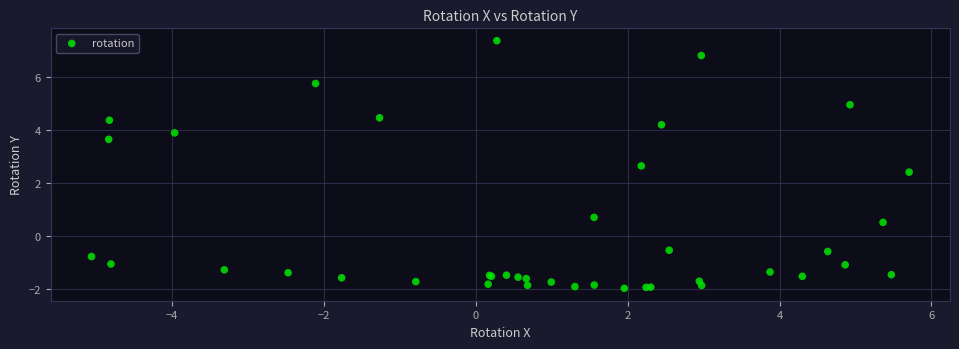

What Y value in the scatter plot is closest to 2?

2.4